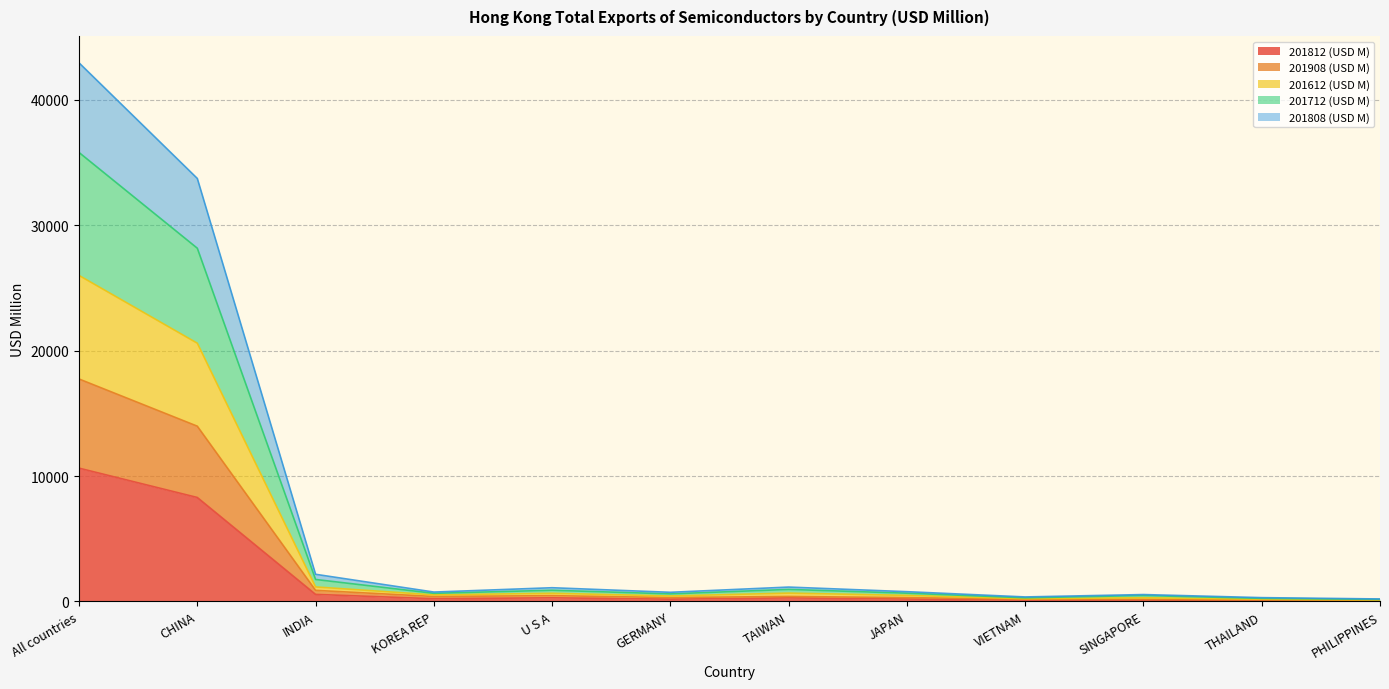

What are all the series names shown in the legend?

201812 (USD M), 201908 (USD M), 201612 (USD M), 201712 (USD M), 201808 (USD M)